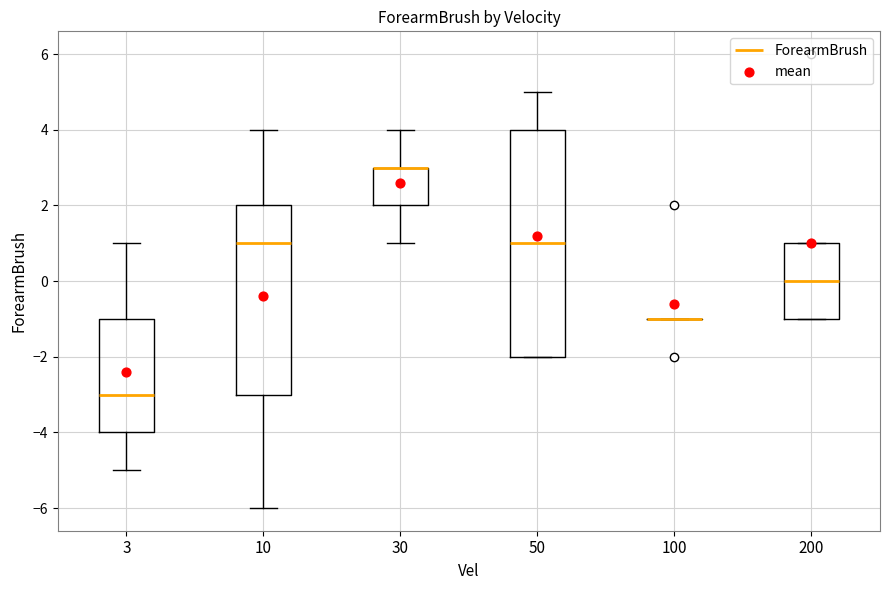

Which box is the tallest, from its lower edge to its upper edge?

50